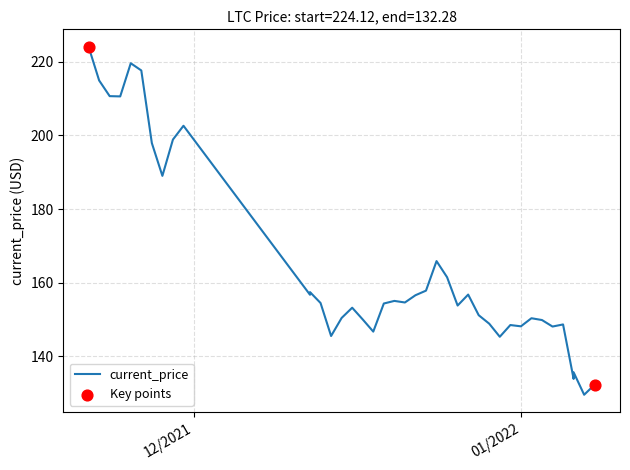

Approximately how many times larger is the value at 12/30/2021 compared to 01/02/2022?

1.0